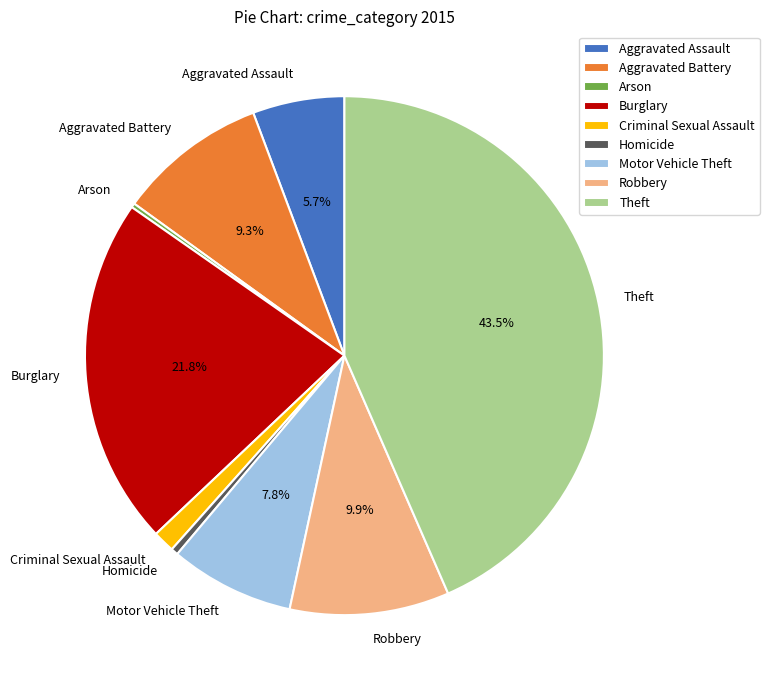

Is Aggravated Battery the majority of the pie?

No